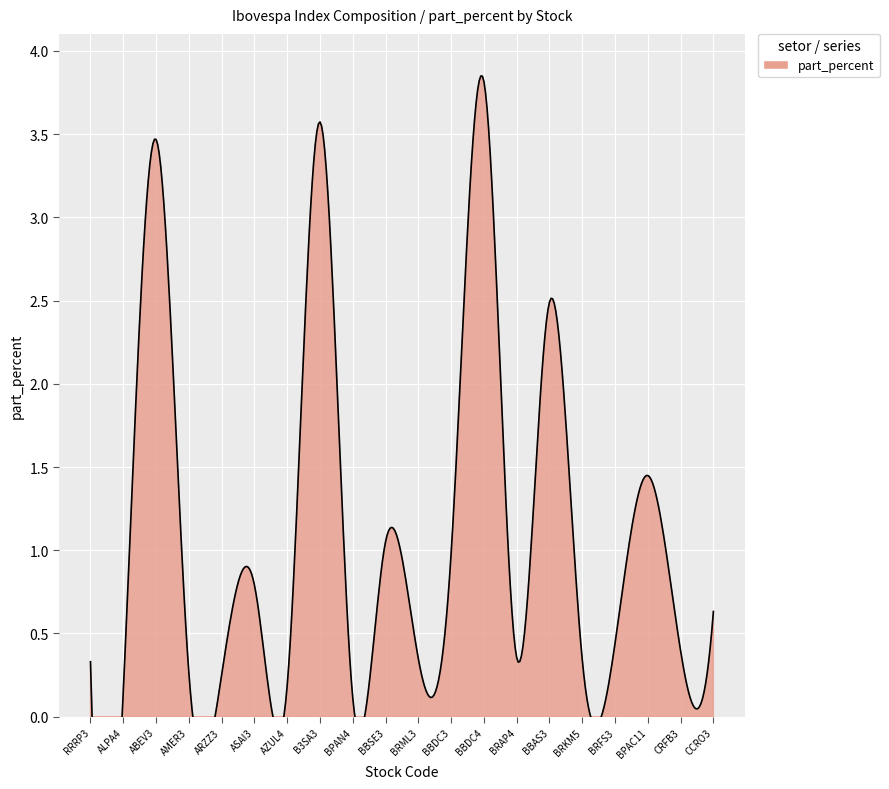

What is the greatest value displayed?

3.8